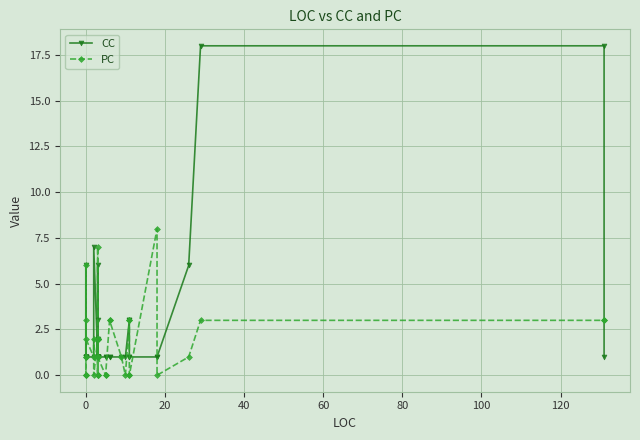

What are all the series names shown in the legend?

CC, PC